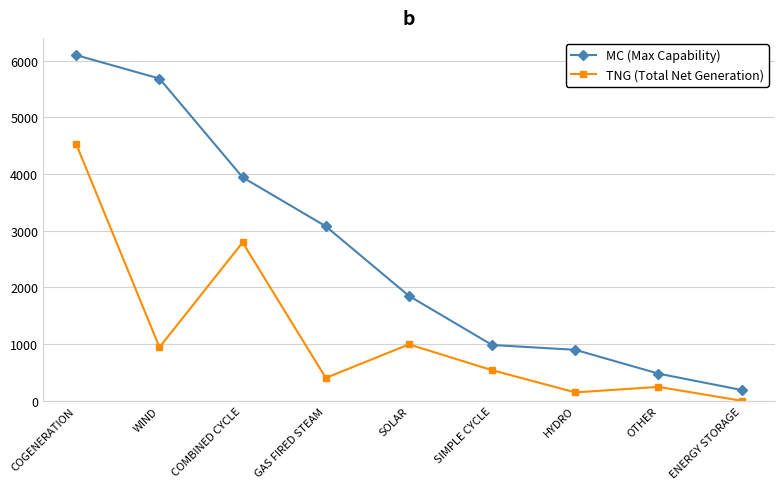

How many data points does each series have?

9